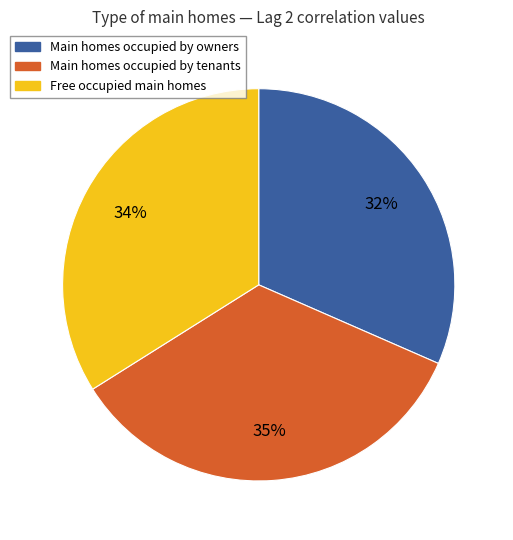

To the nearest percent, what is the average slice percentage?

33%